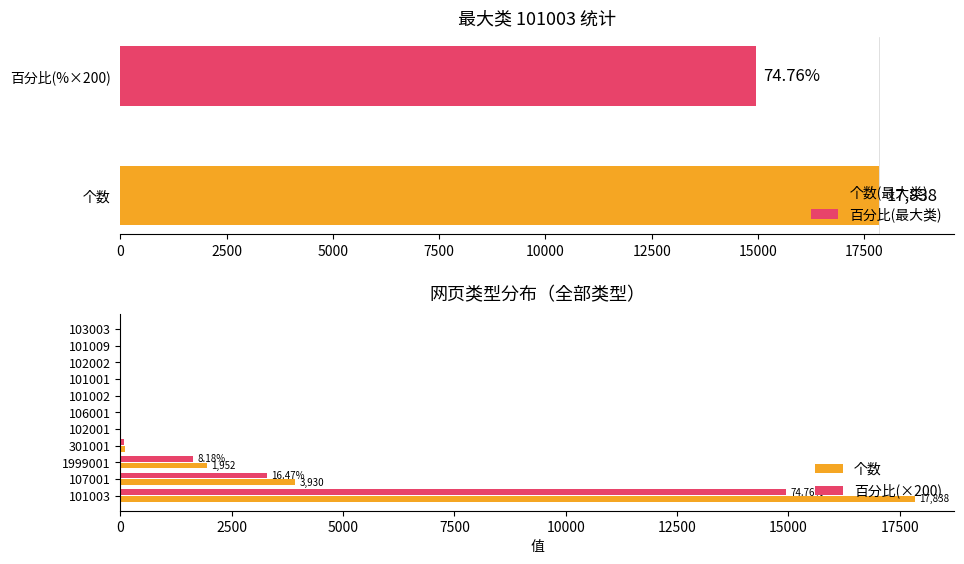

What is the approximate value of 百分比(×200) at 101003?

14951.6